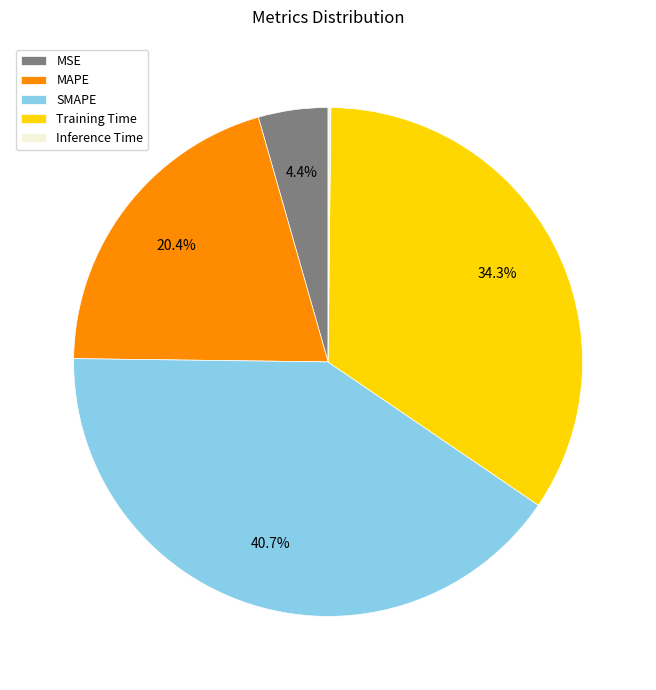

To the nearest percent, what is the average slice percentage?

20%